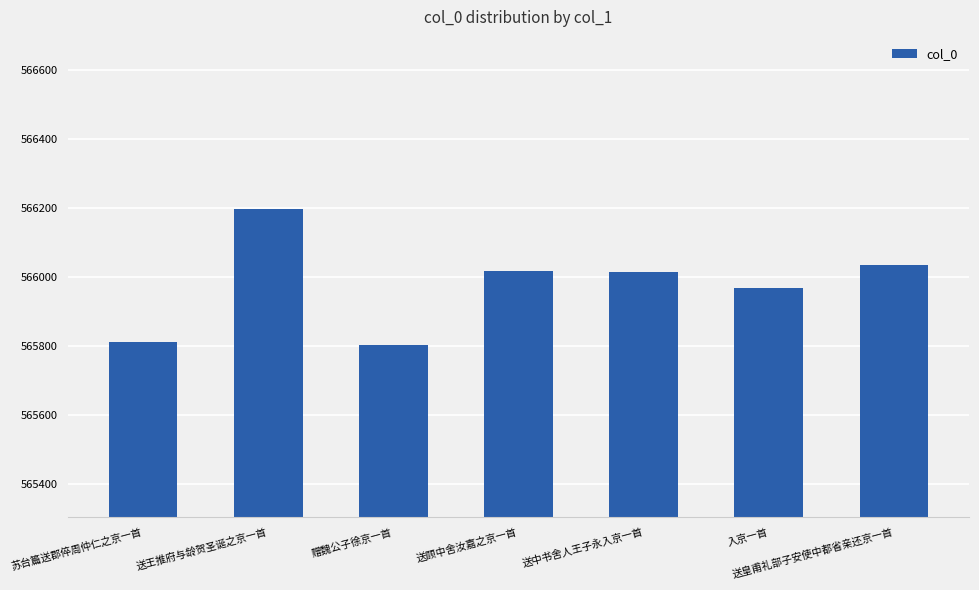

What is the label of the 3rd bar from the left?

赠魏公子徐京一首